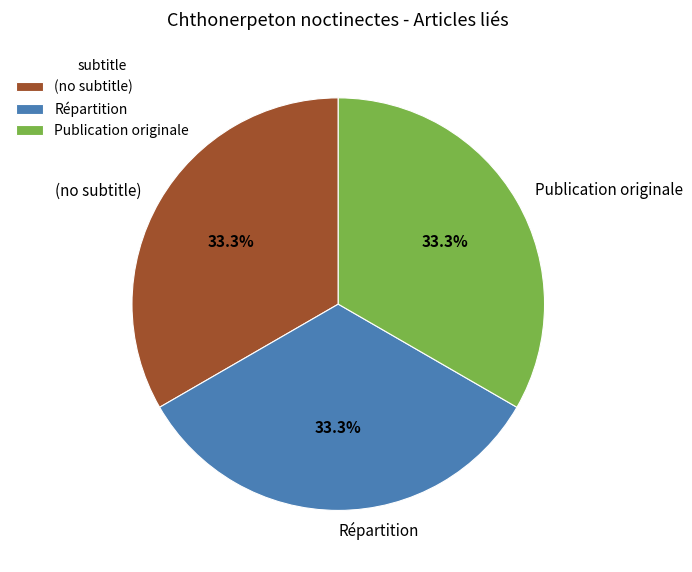

Approximately how many times larger is the value at Publication originale compared to (no subtitle)?

1.0